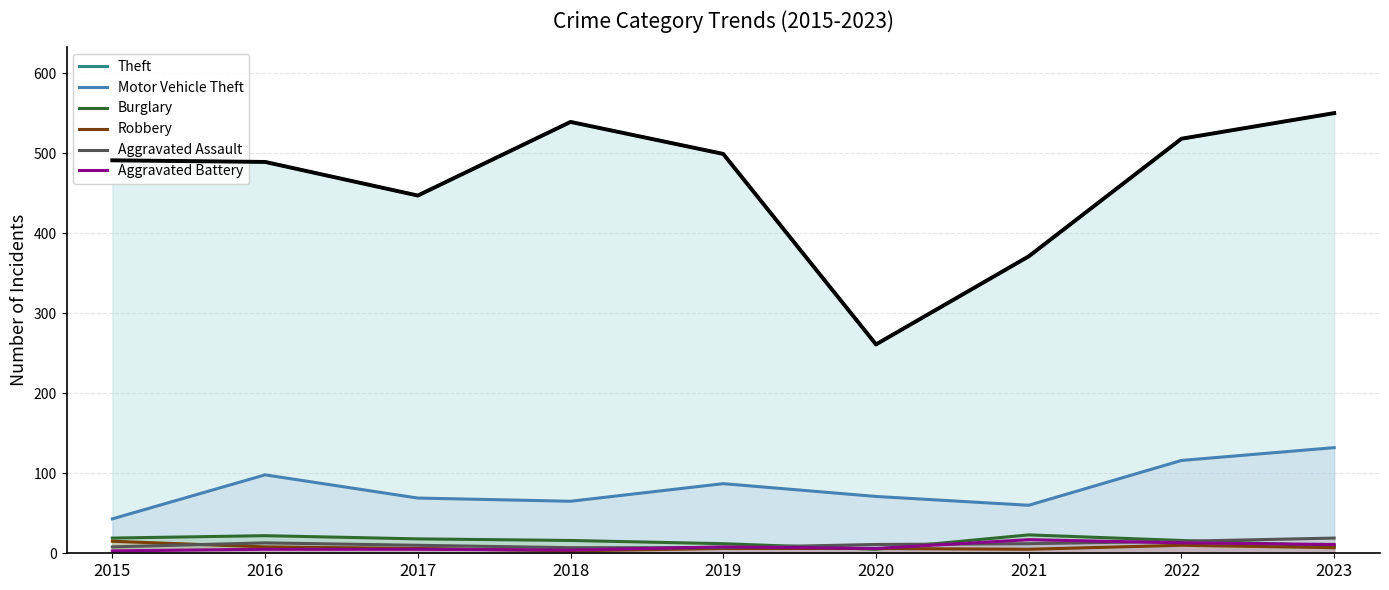

What is the value of the Aggravated Battery point at the 1st from the left?

3